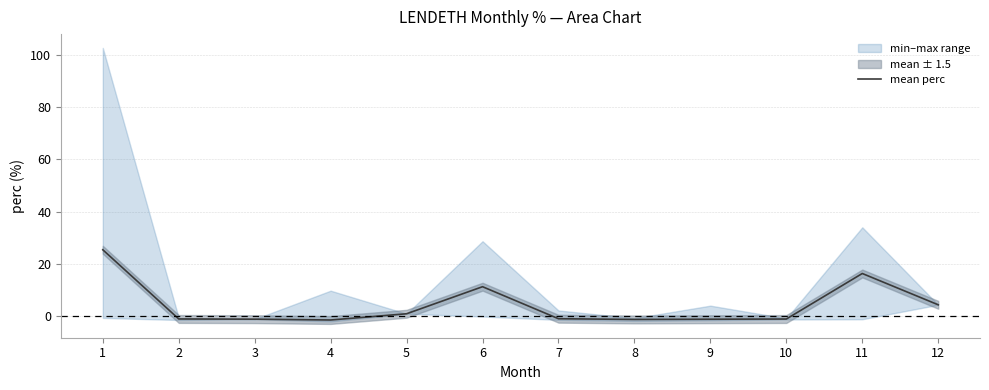

List the labels in order of value, largest first.

1, 11, 6, 12, 5, 7, 2, 10, 3, 9, 8, 4